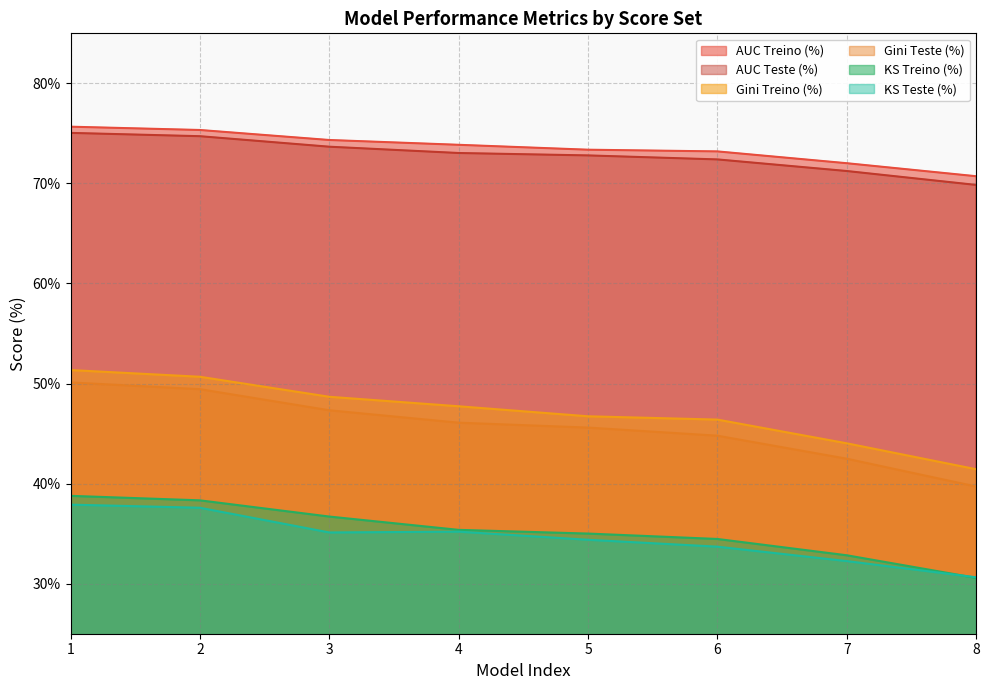

What is the difference between the maximum and second lowest values in the Gini Treino (%) series?

7.3